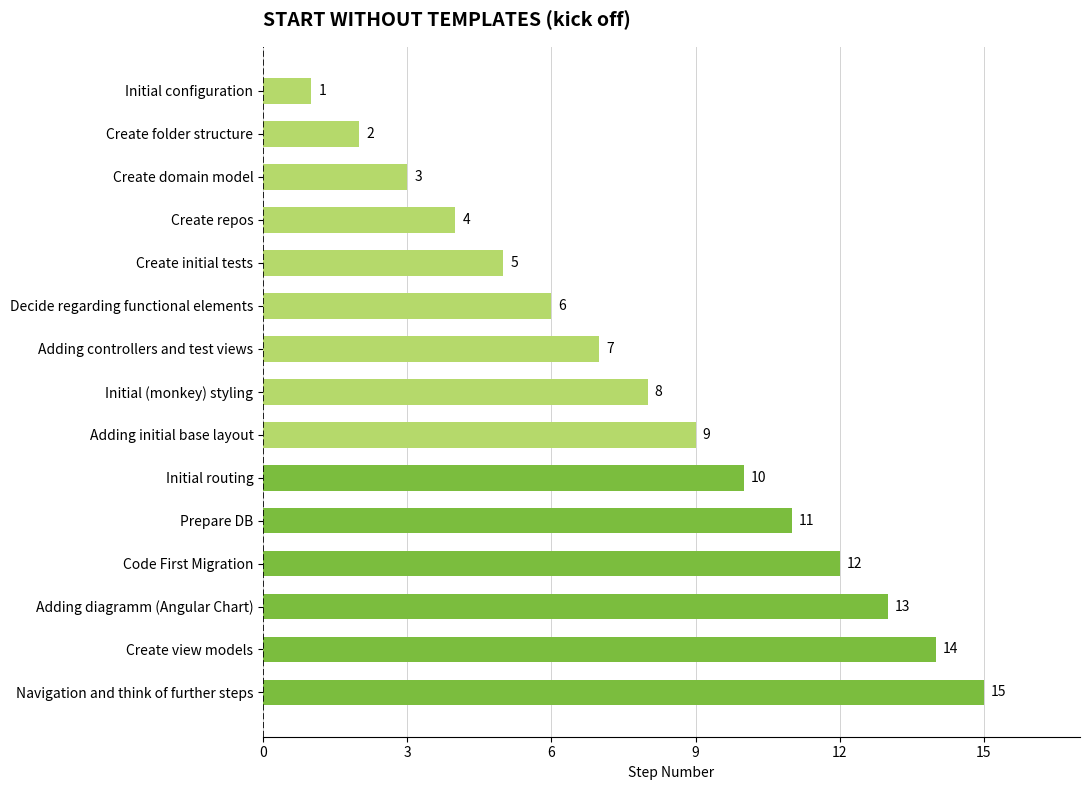

At which category does the chart reach its peak across all series?

Navigation and think of further steps